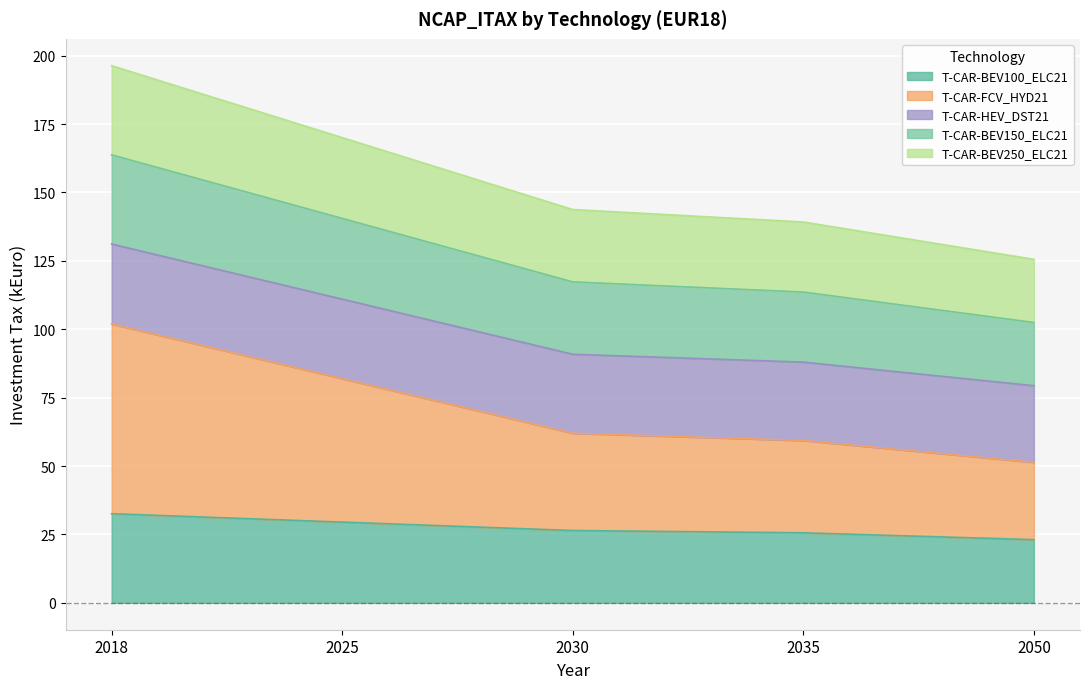

What is the approximate value of T-CAR-BEV100_ELC21 at 2050?

23.1